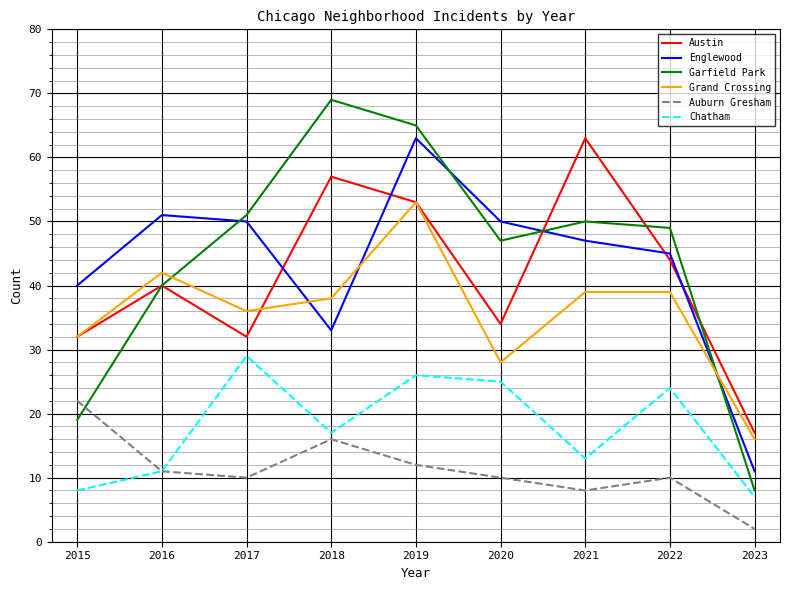

Is it true that Chatham equals 29 at 2017?

True